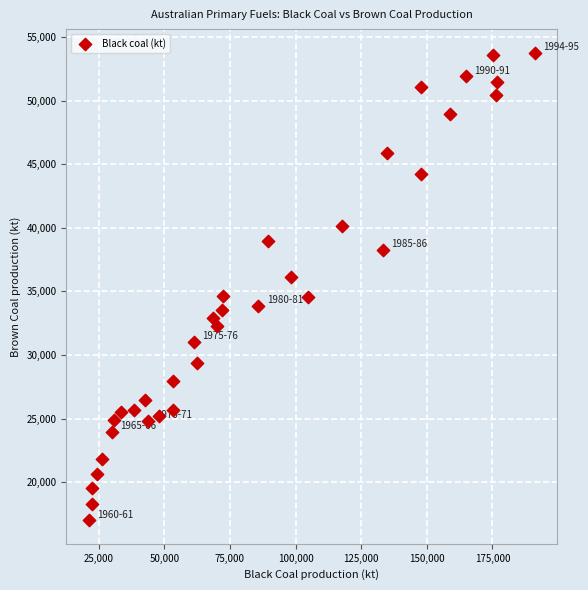

What is the range of Y values (max minus min)?

36796